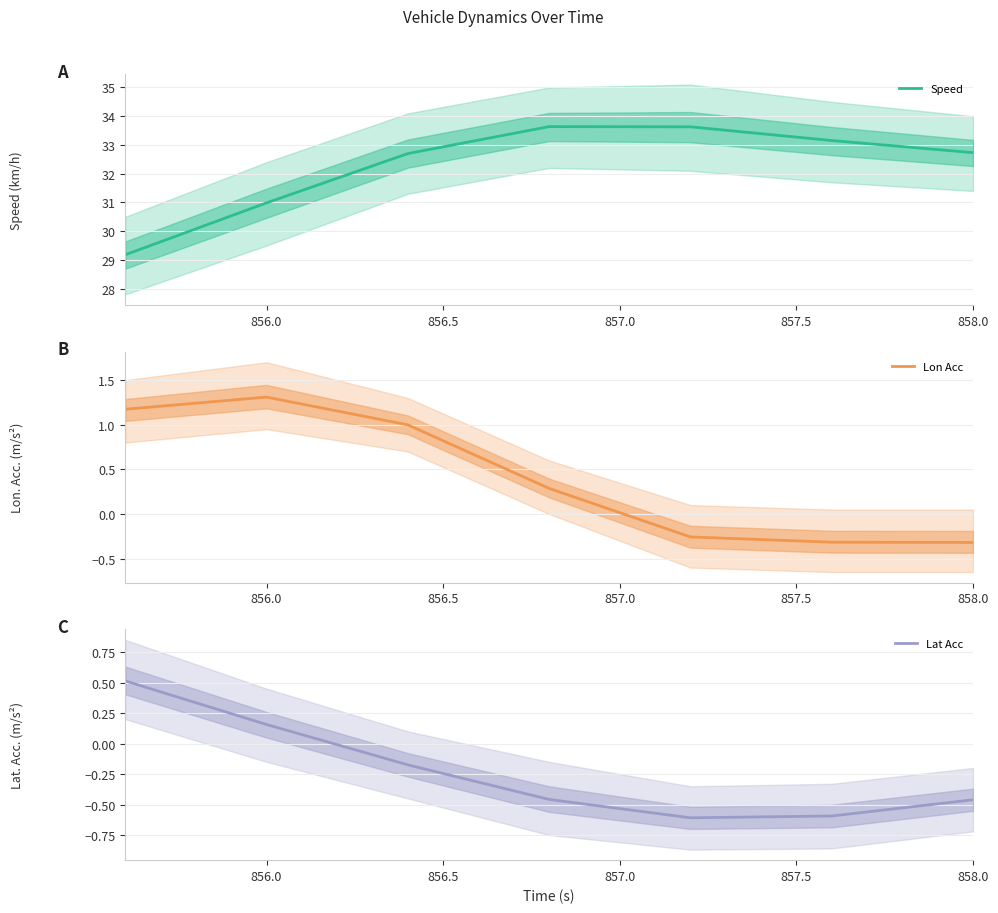

At how many categories does at least one series exceed 24?

7